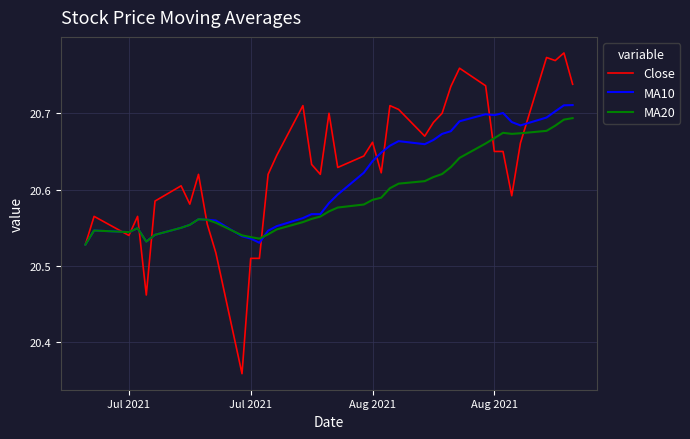

What is the difference between the second highest and minimum values in the Close series?

0.4